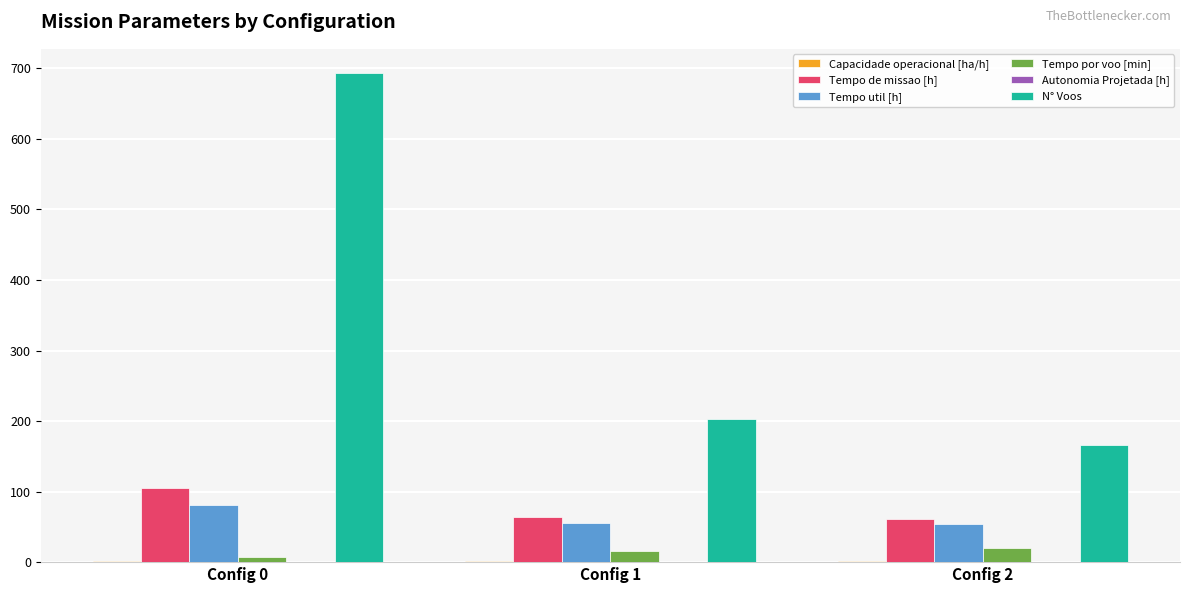

What is the spread (max minus min) of values at Config 1?

202.8